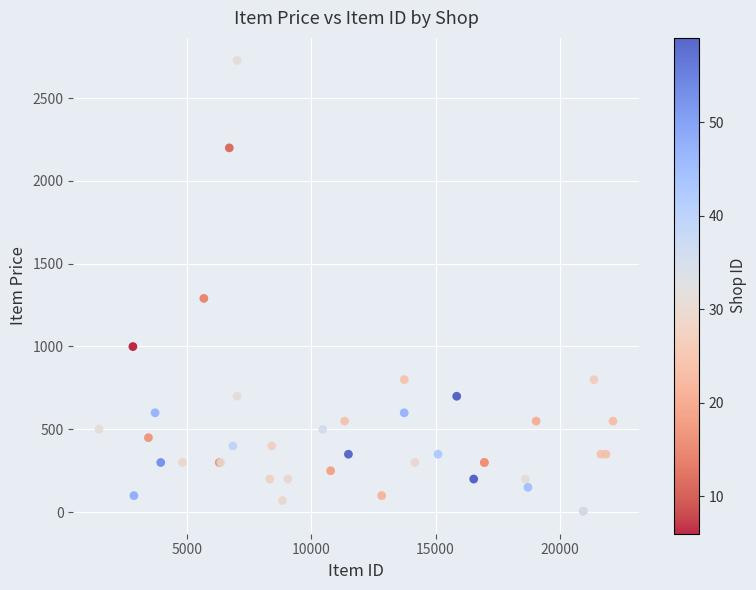

What Y value in the scatter plot is closest to 1366?

1290.0